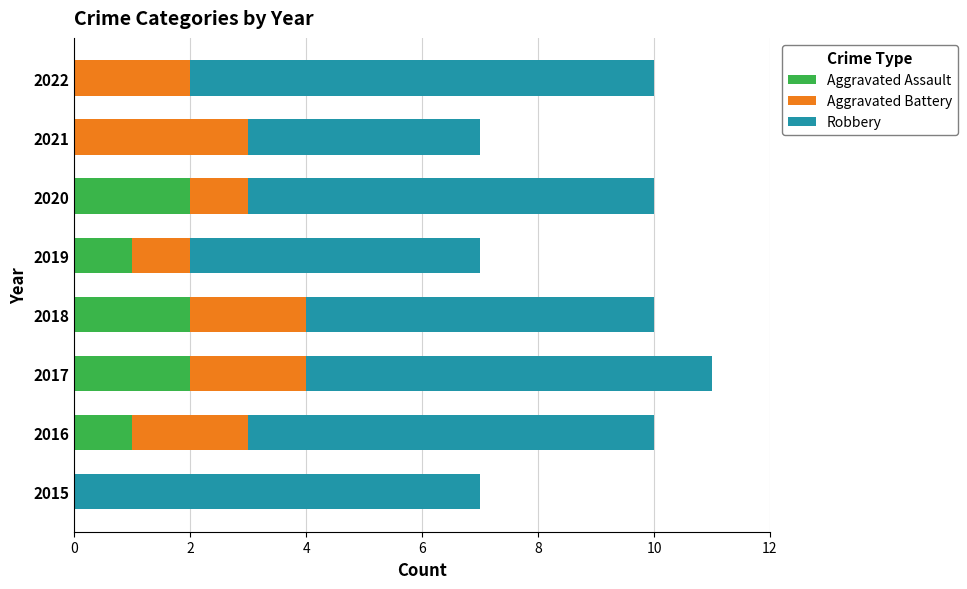

True or false: Aggravated Assault has a value of 1 at 2022.

False